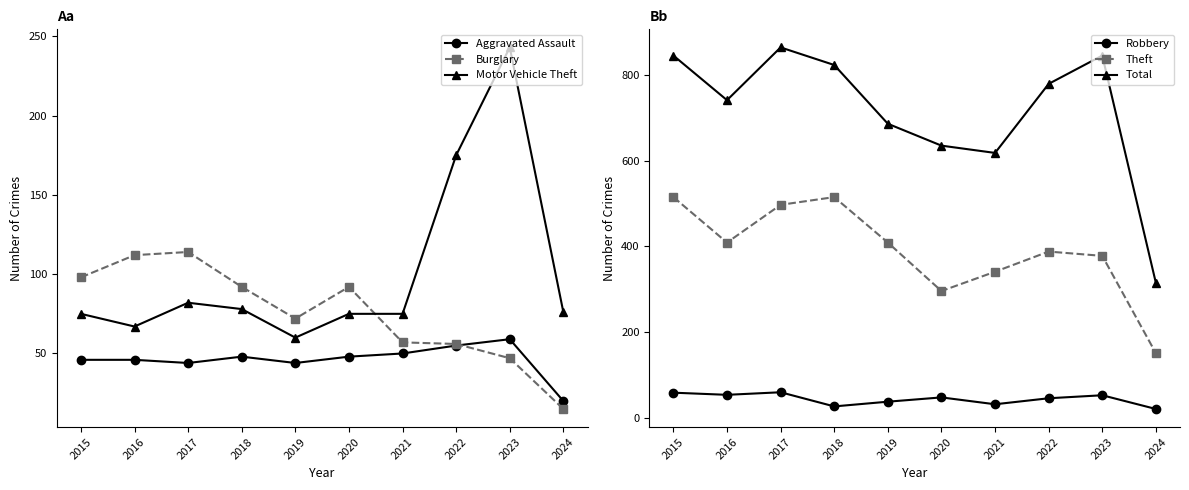

In Aggravated Assault, how many points are lower than both neighbors (excluding endpoints)?

2